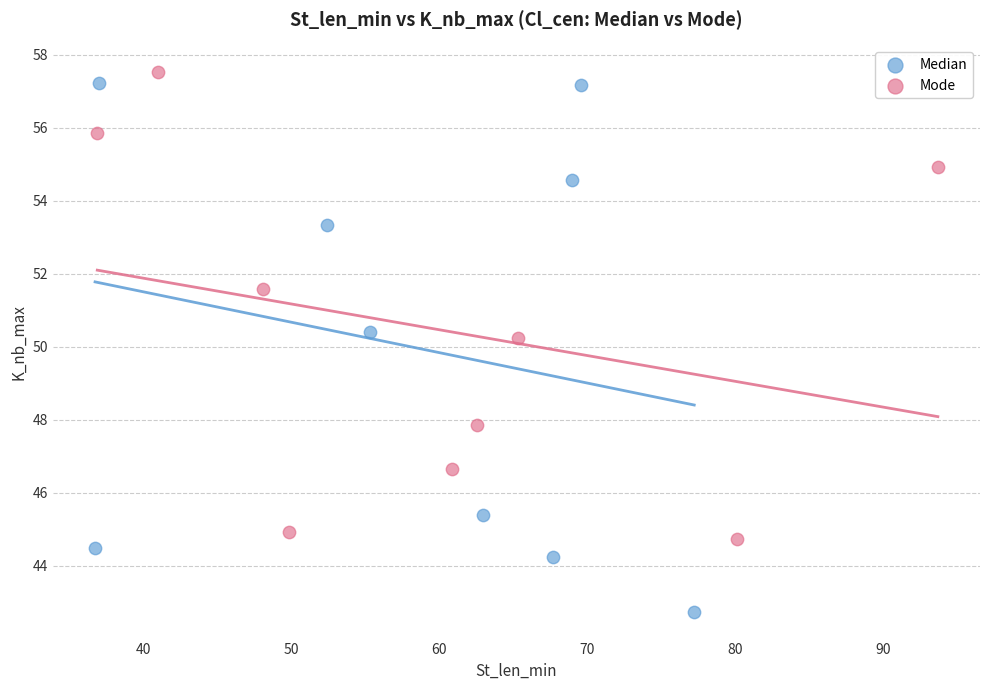

Which series contains the highest Y value?

Mode